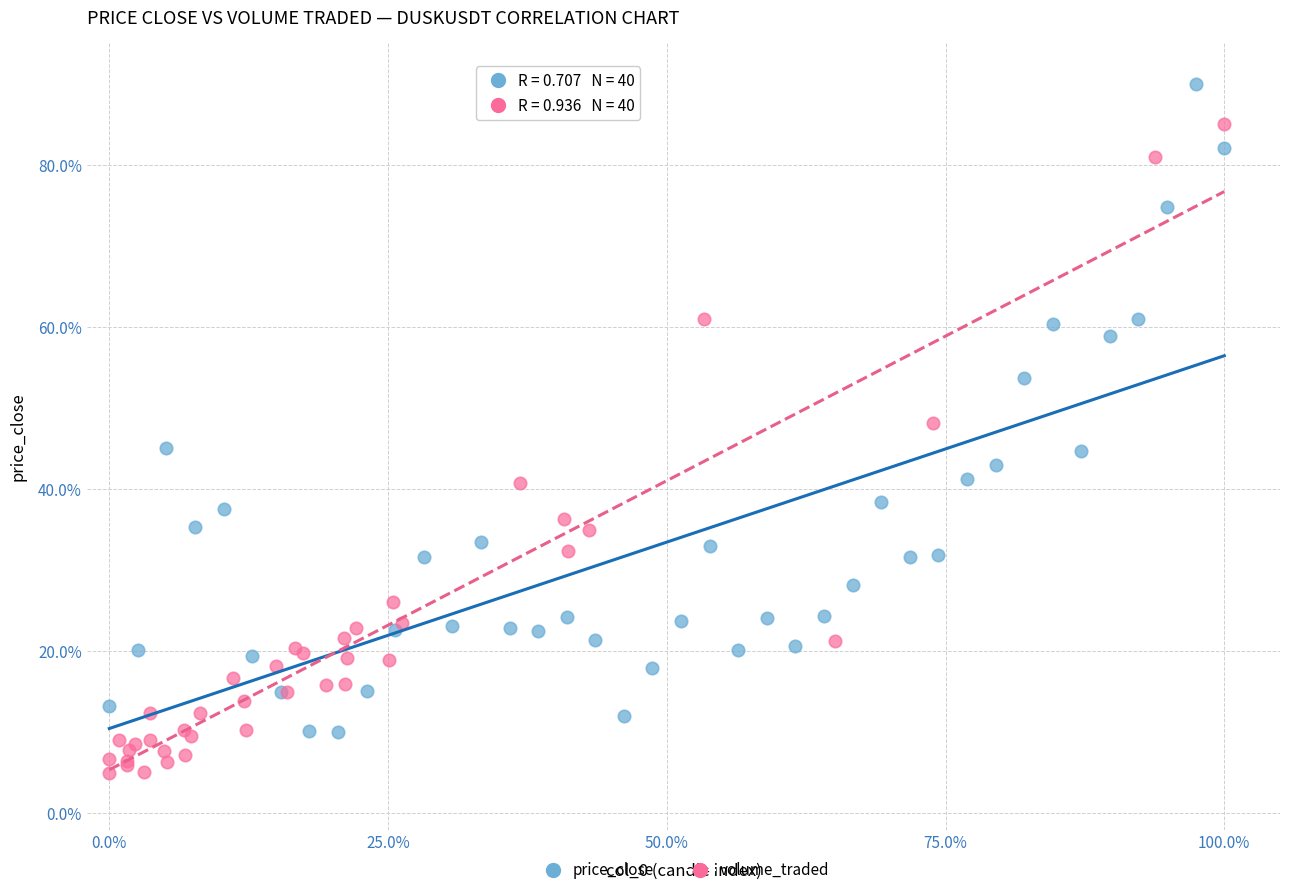

Which series contains the lowest Y value?

volume_traded